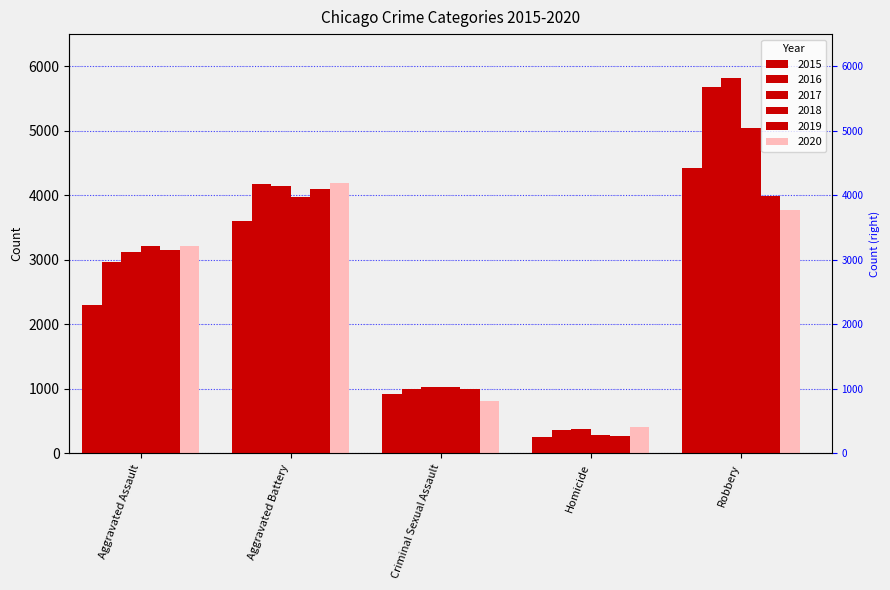

Is it true that 2018 equals 3220 at Aggravated Assault?

True